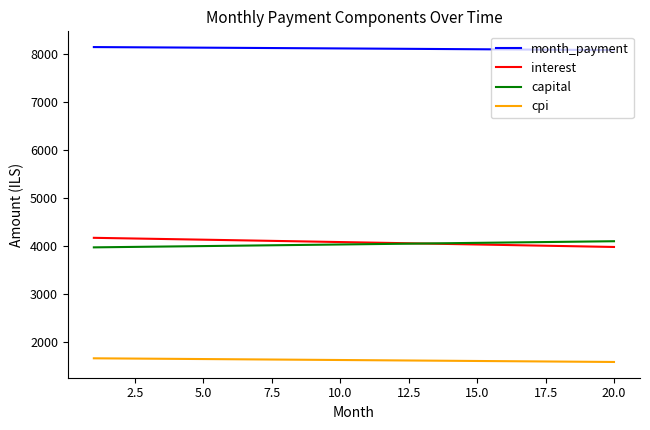

Which series has the largest total across all categories?

month_payment